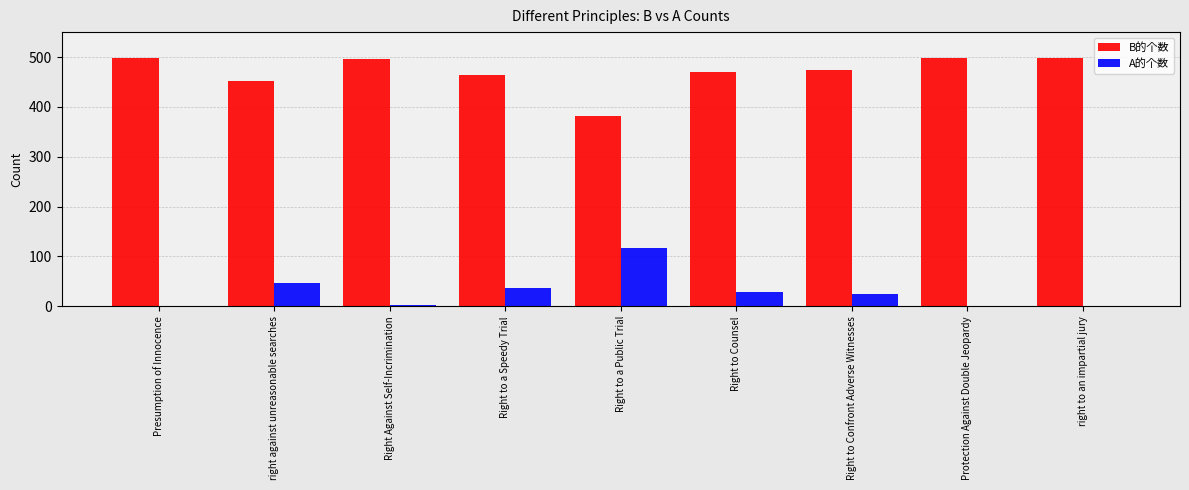

Which series has the largest total across all categories?

B的个数